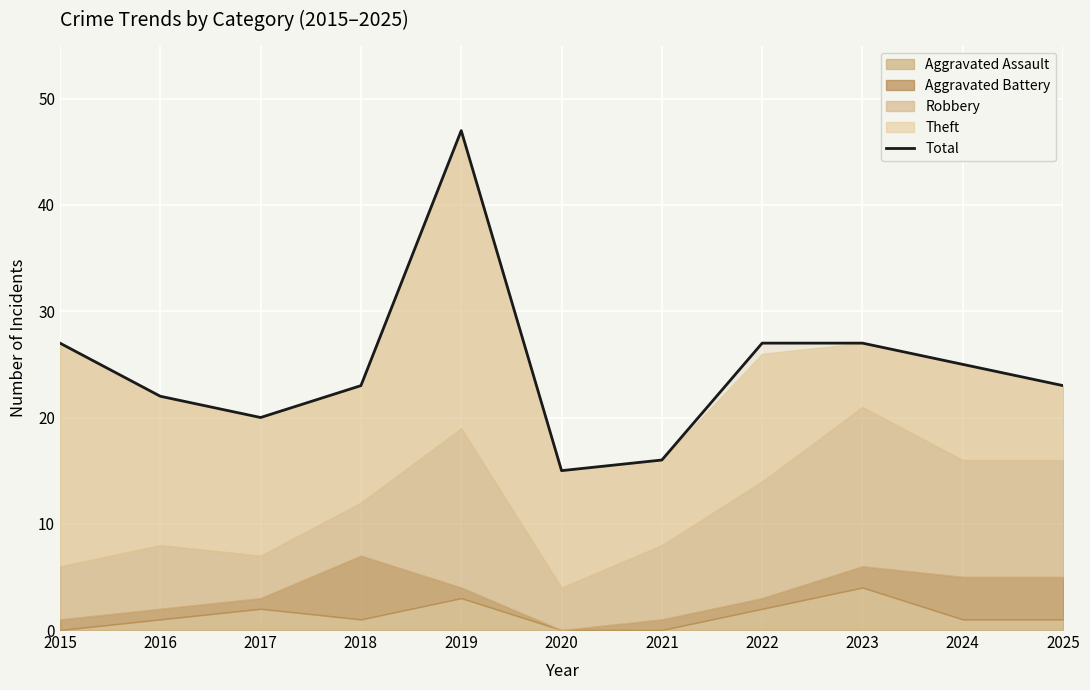

At which label does the data first exceed 23?

2015